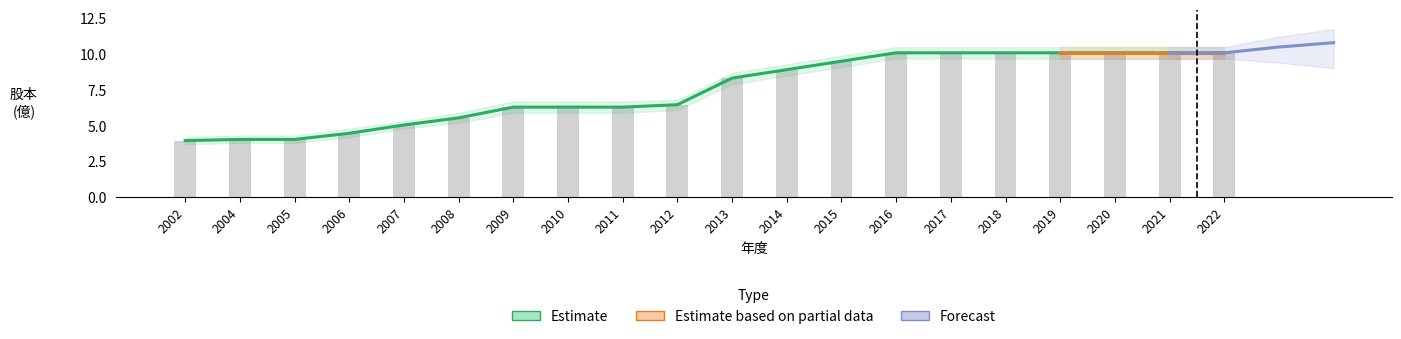

The 股本 (億) series shows 2.3 at 2006. True or false?

False